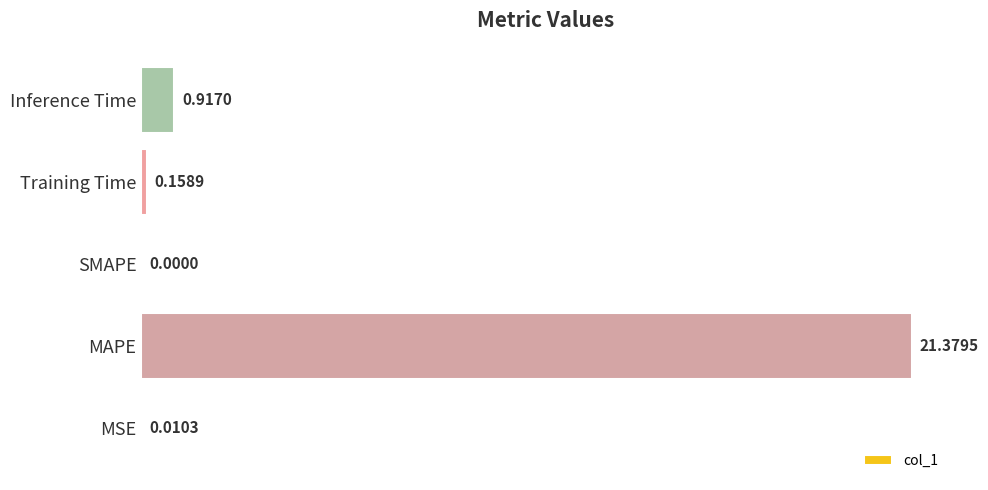

What is the sum of the values at Training Time and Inference Time?

1.1